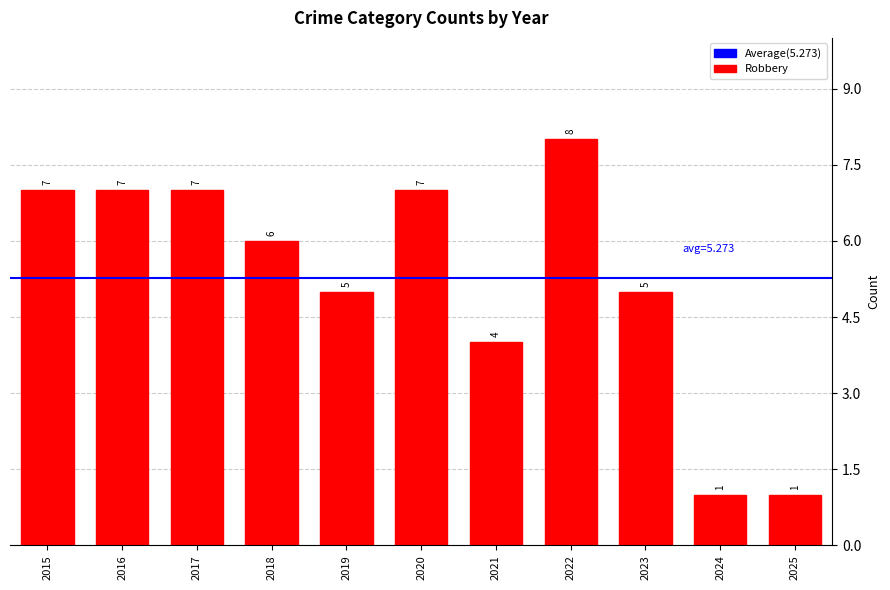

The value at 2019 is 5. True or false?

True